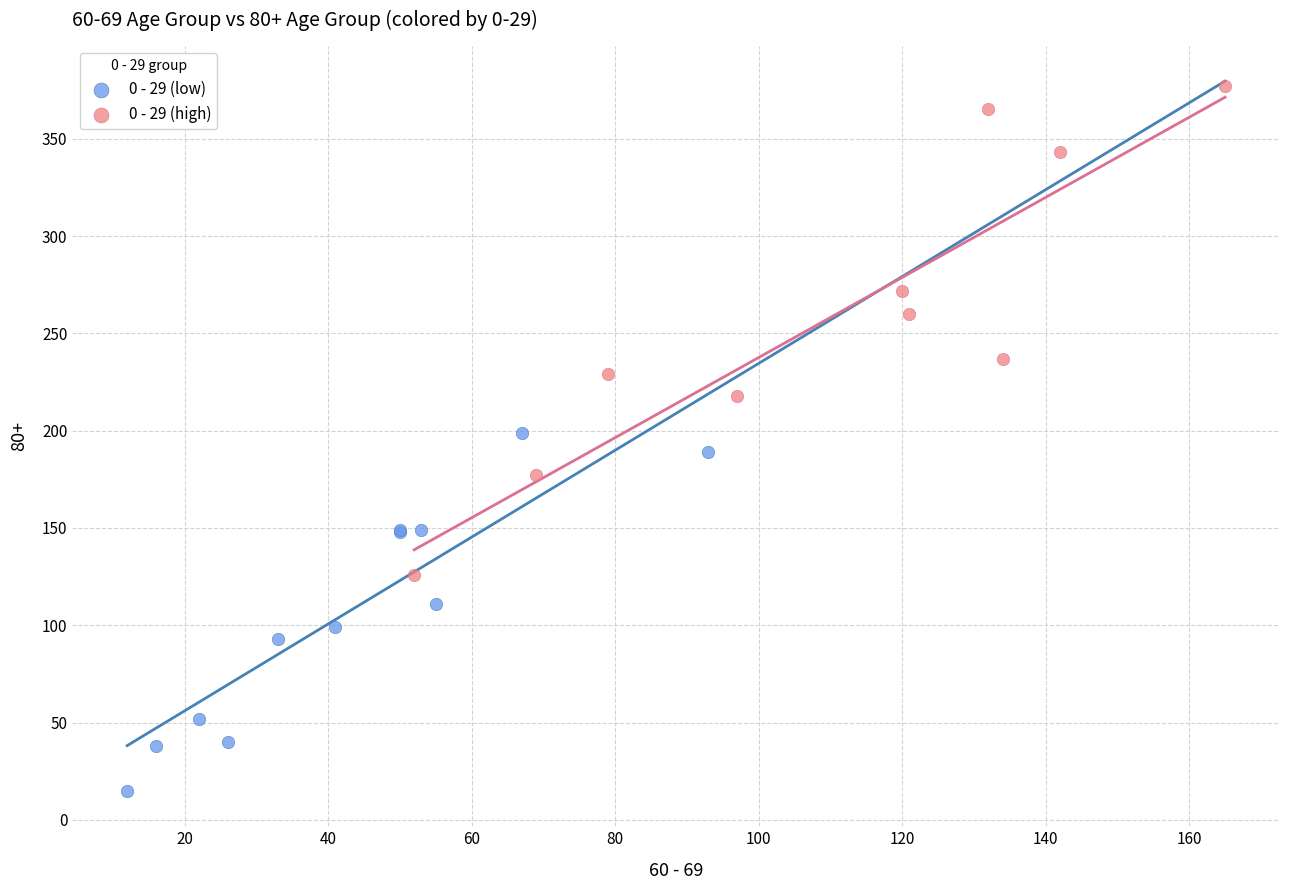

Which series has the largest Y range (max minus min)?

0 - 29 (high)